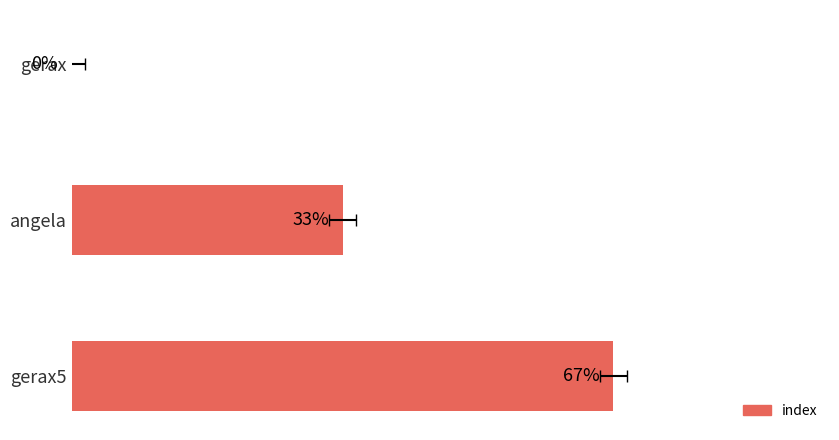

Does the chart contain stacked bars?

No